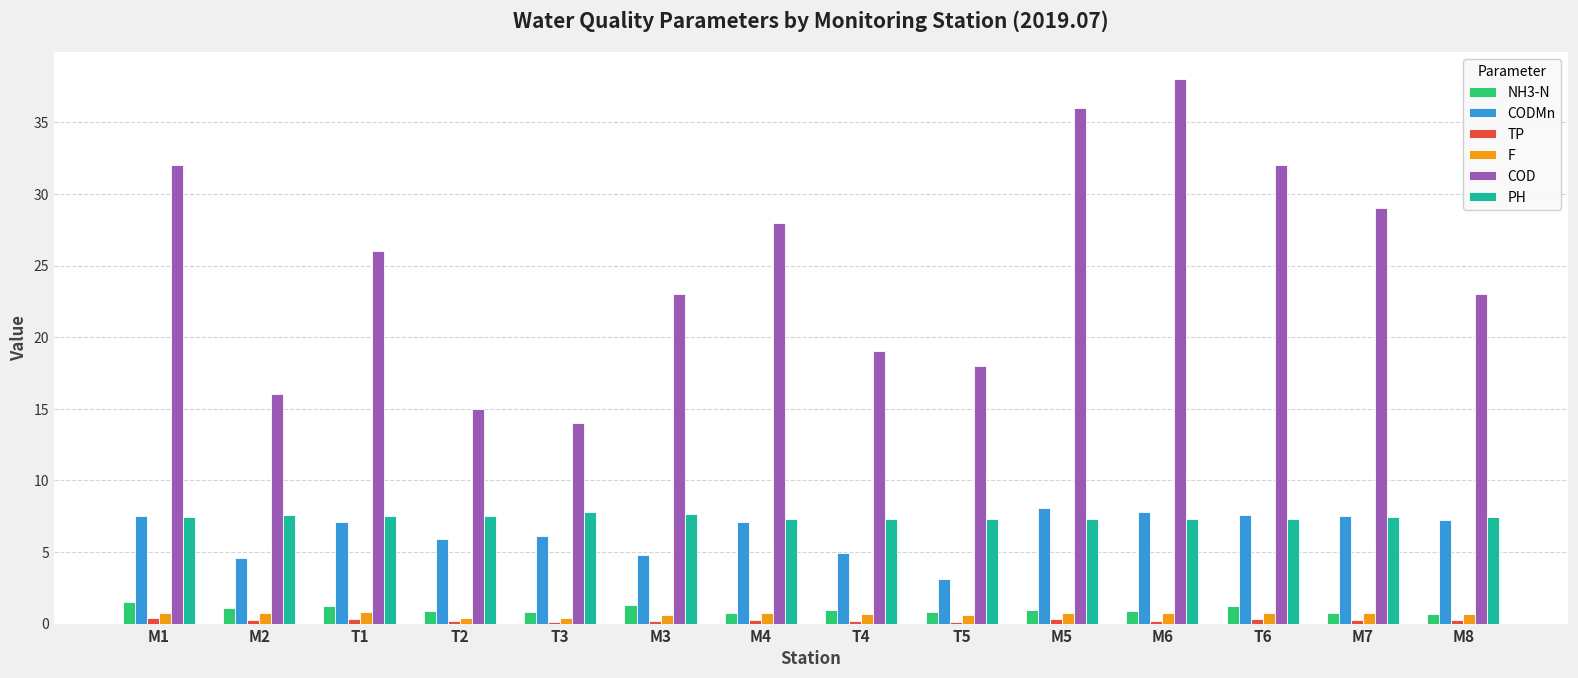

What is the maximum value for CODMn?

8.1